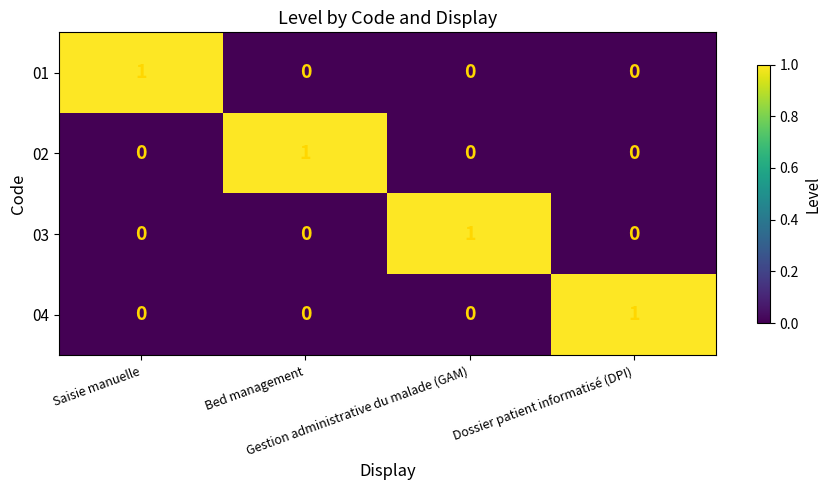

At how many categories does at least one series exceed 0?

4